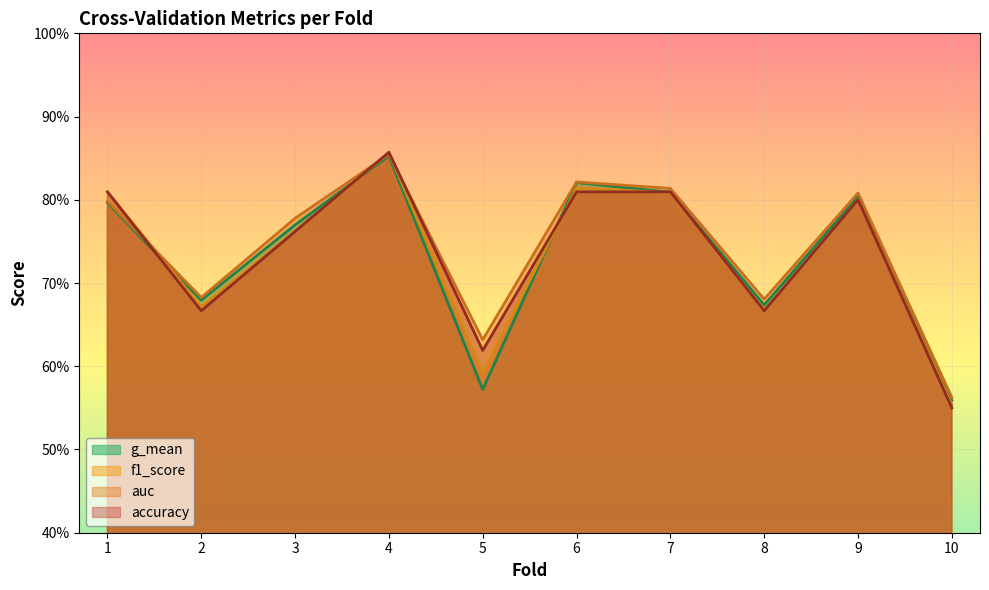

What is the value of the auc point at the 8th from the left?

0.7